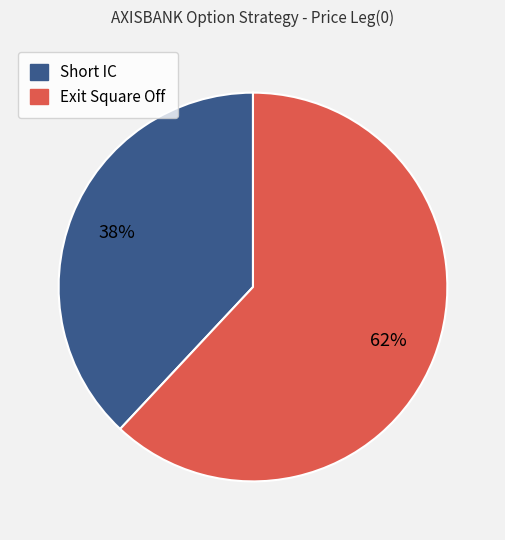

Rank the categories by value from lowest to highest.

Short IC, Exit Square Off